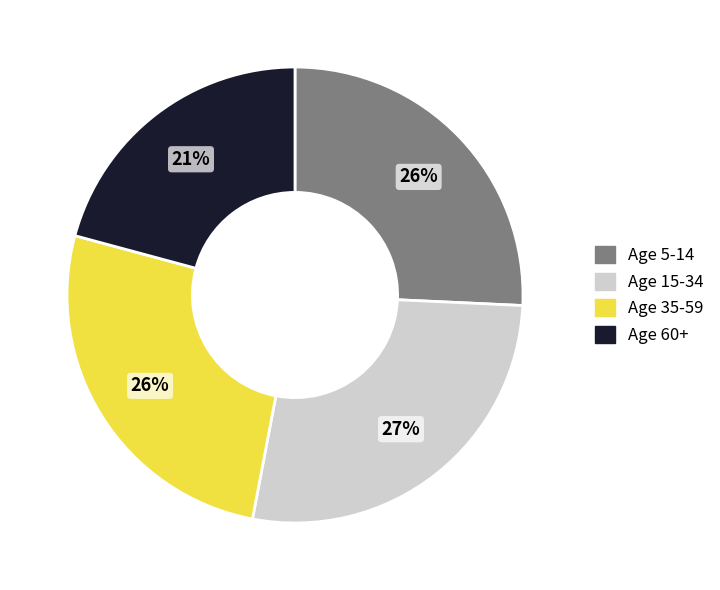

Is there a majority slice in this chart?

No